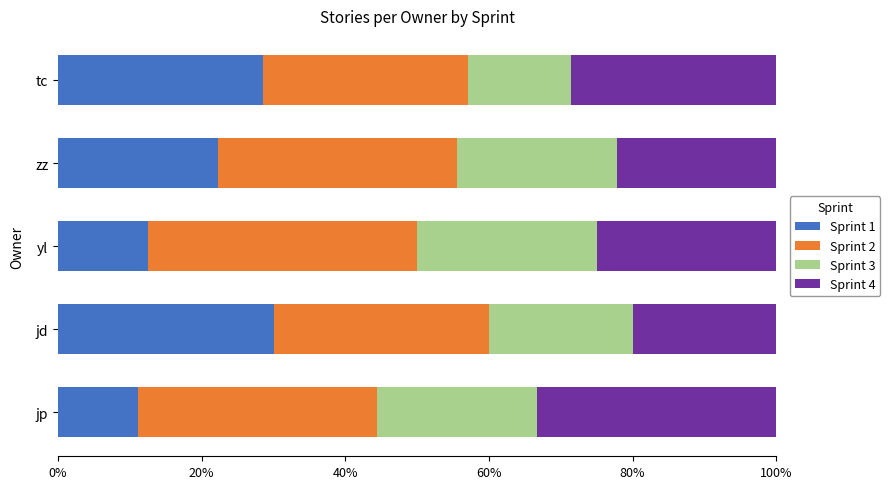

What is the lowest value of the Sprint 1 series?

11.1